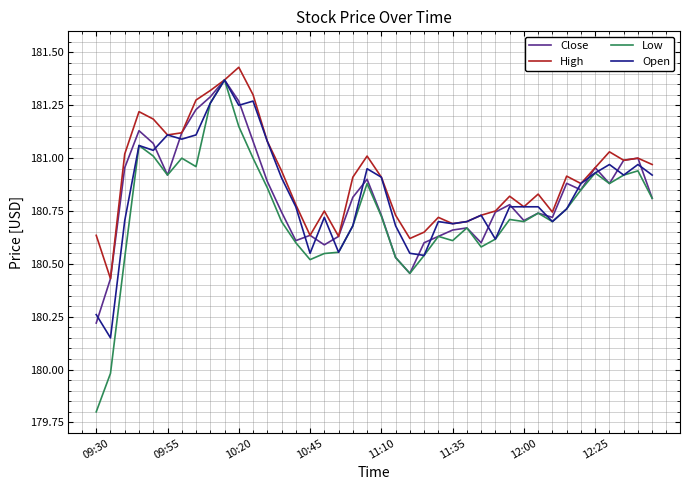

Which series has the largest range (max minus min)?

Low